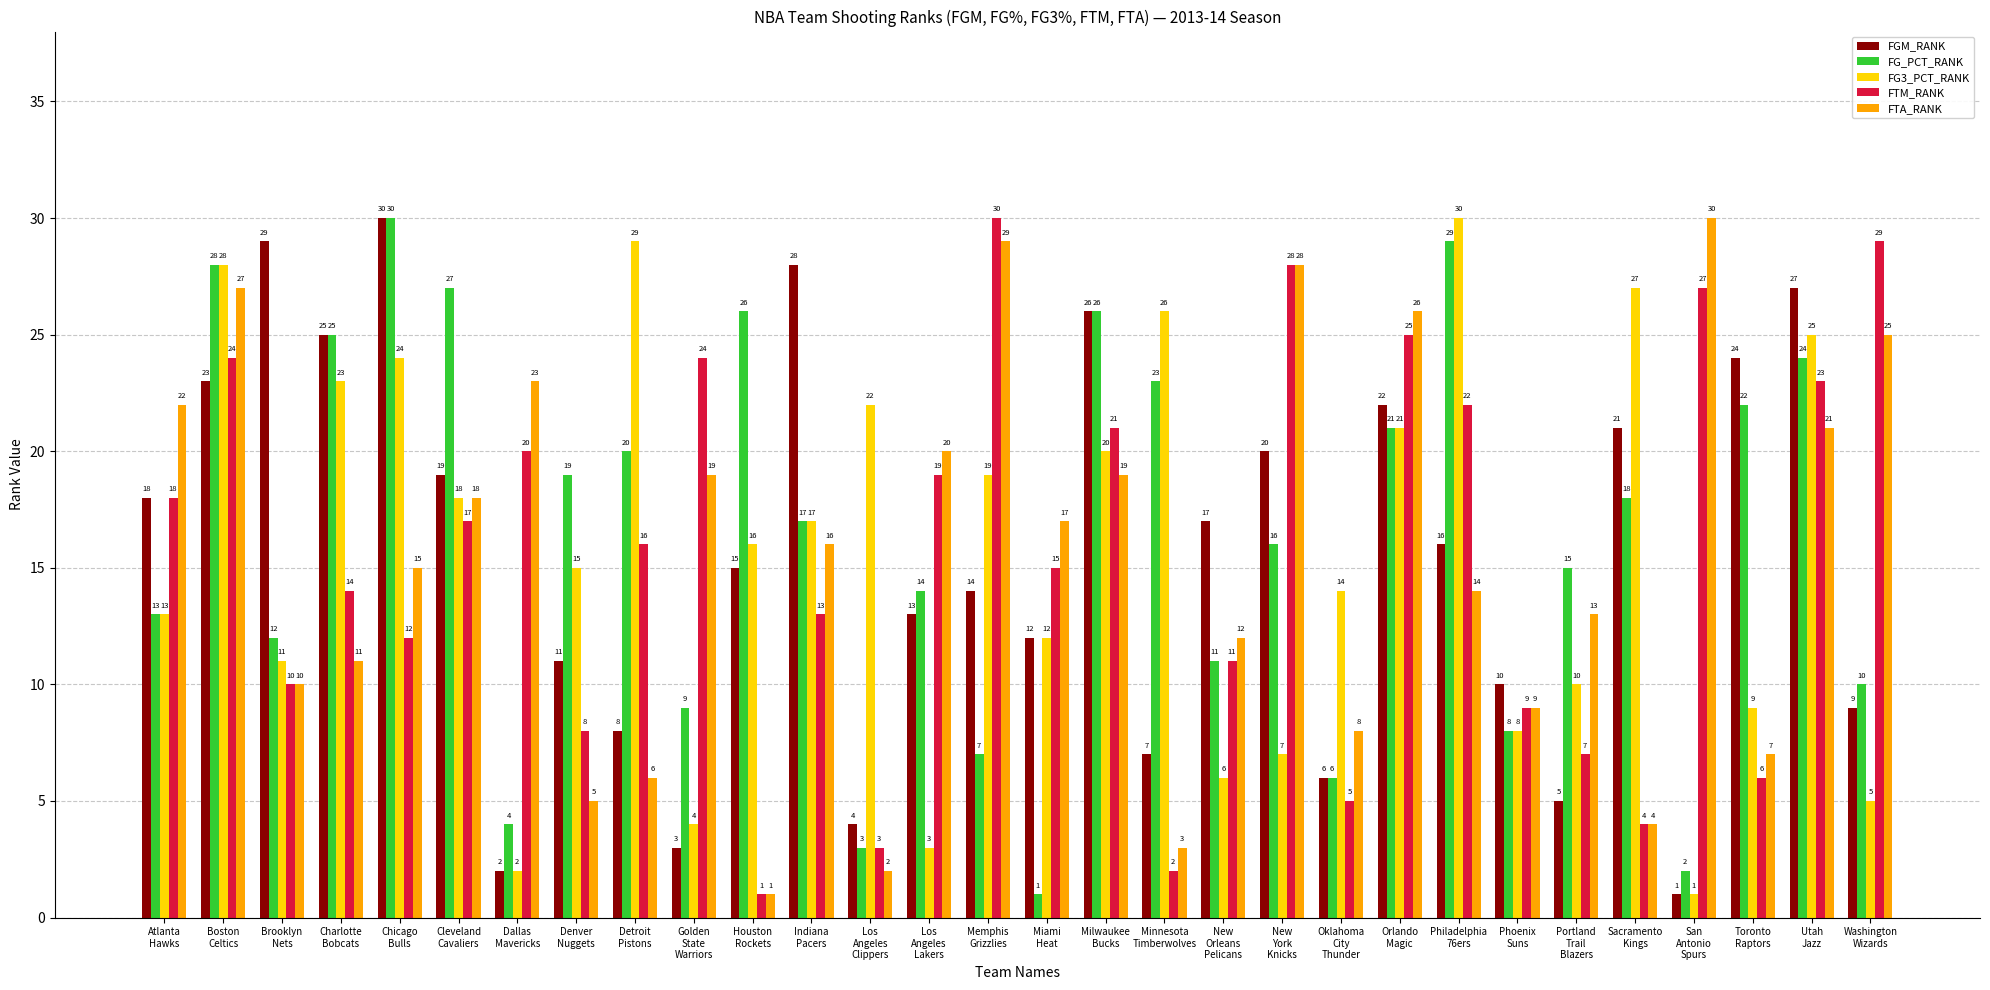

What is the difference between the maximum and minimum values in the FG3_PCT_RANK series?

29